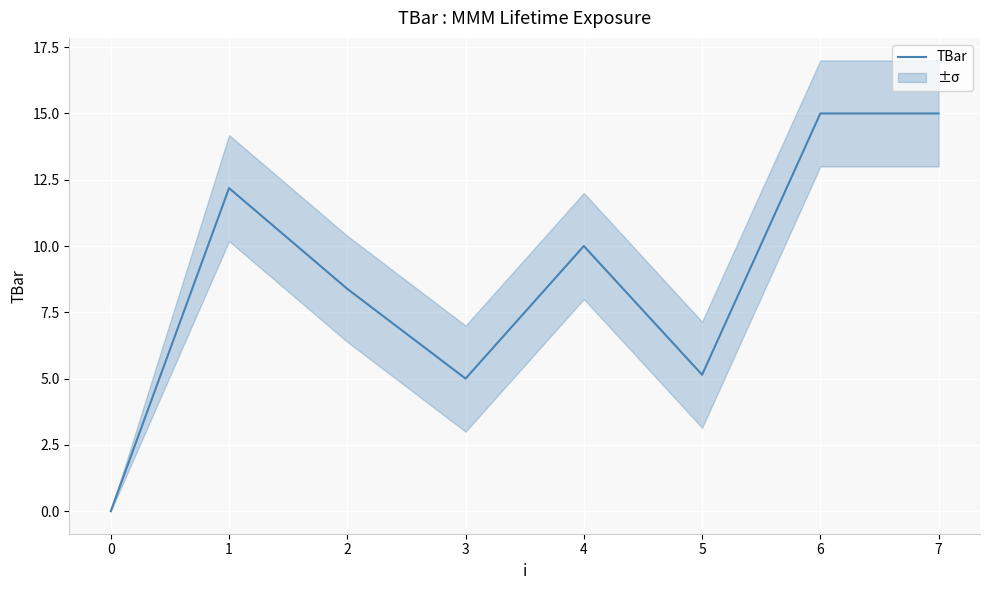

What is the greatest value displayed?

15.0